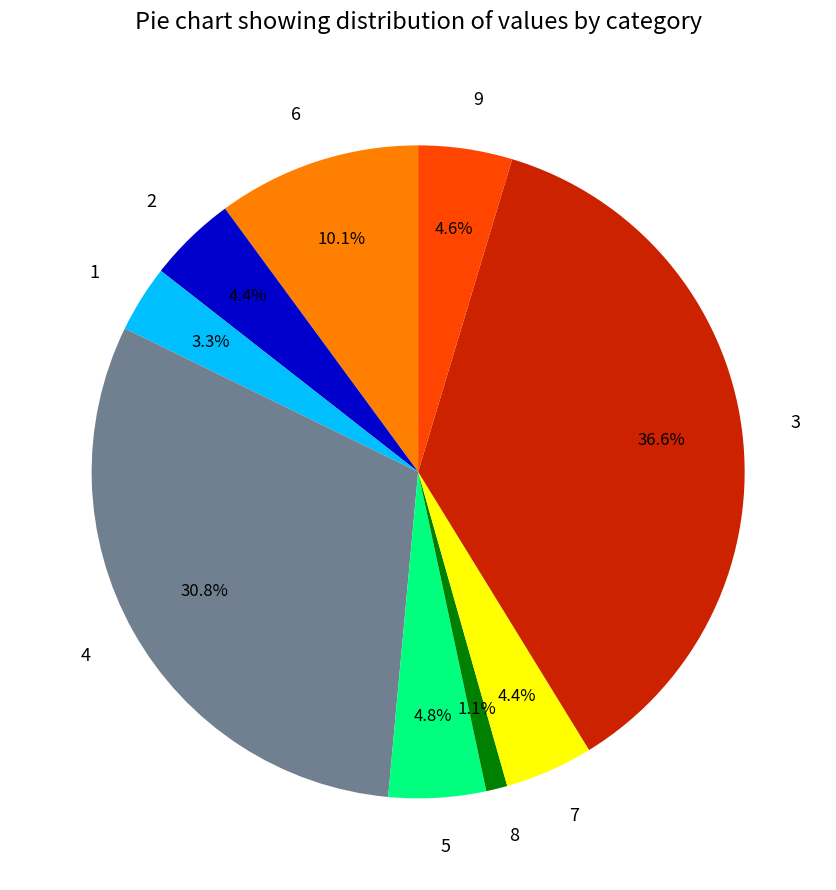

How many slices are in this pie chart?

9